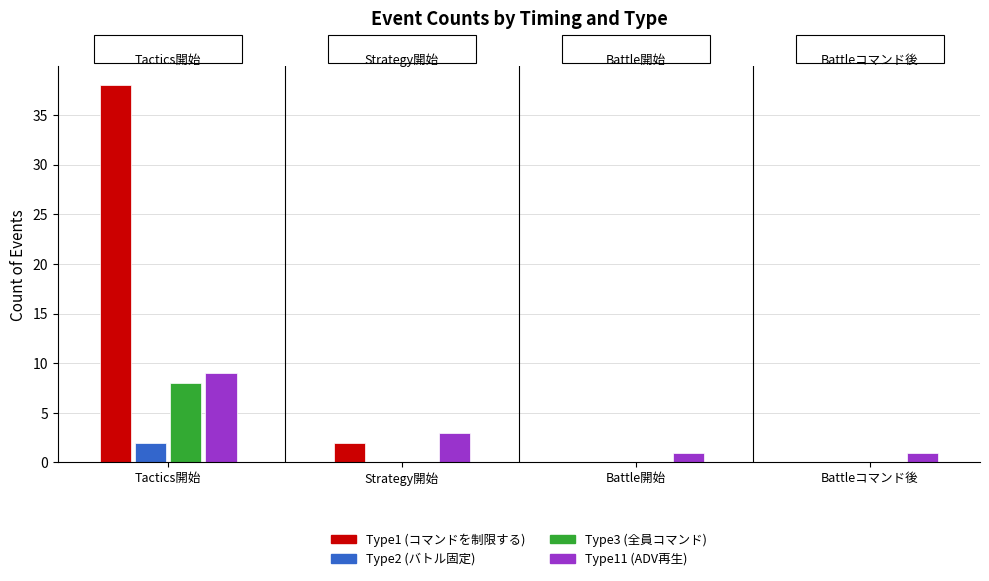

What is the total value across all series at 0?

57